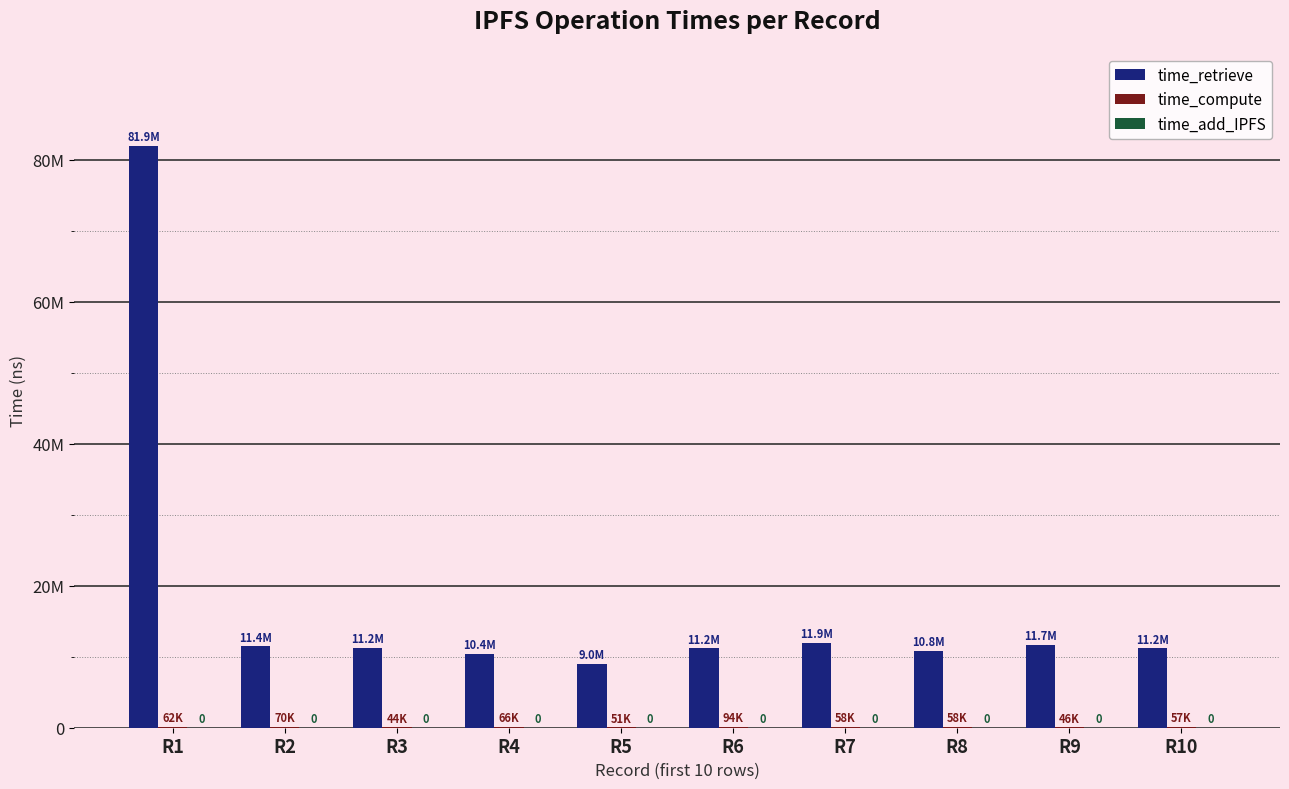

Between R3 and R9, which is larger?

R9